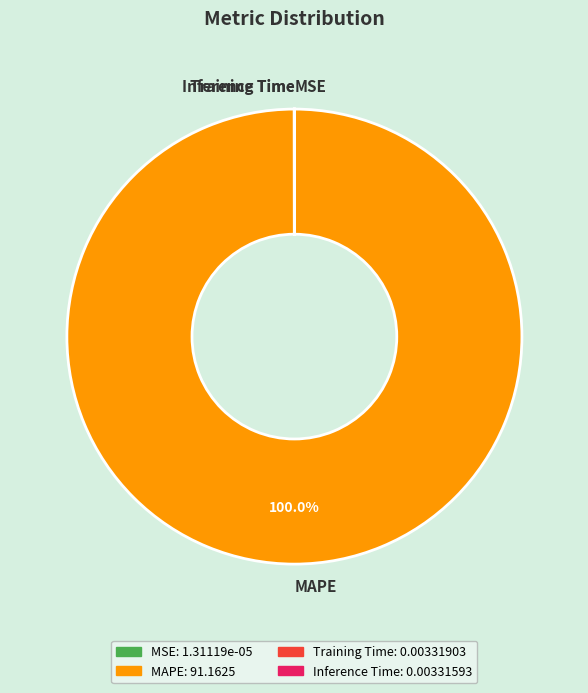

What is the largest slice in the pie chart?

MAPE